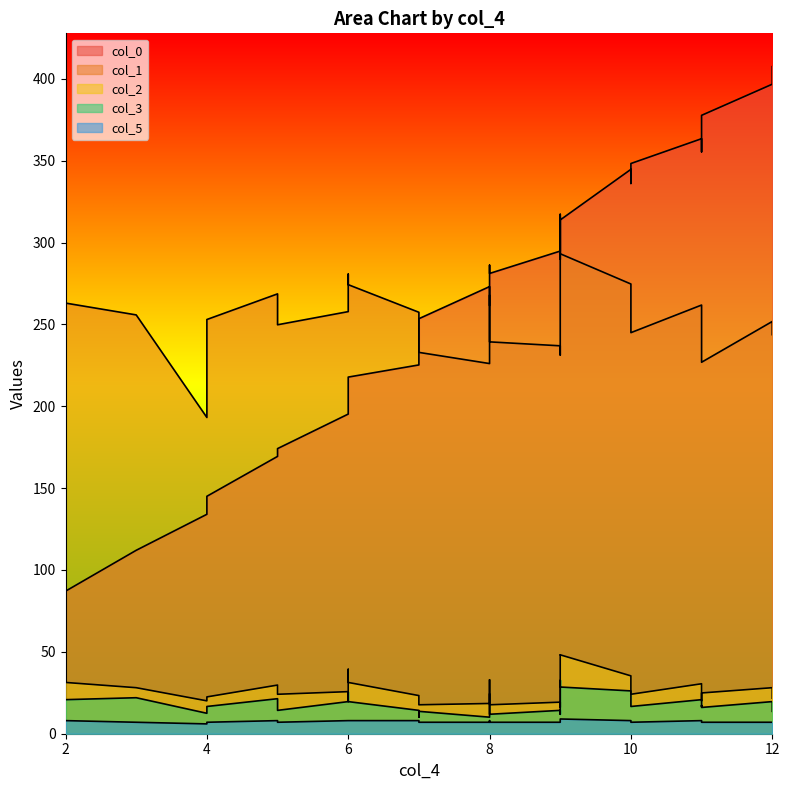

What is the difference between the highest and lowest values at 9?

287.8